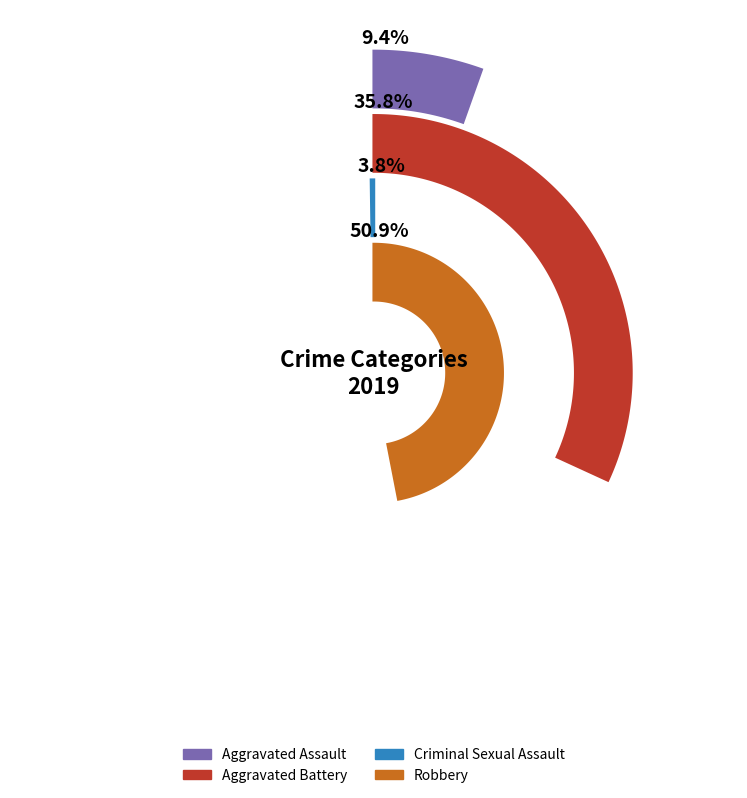

What is the largest slice in the pie chart?

Robbery